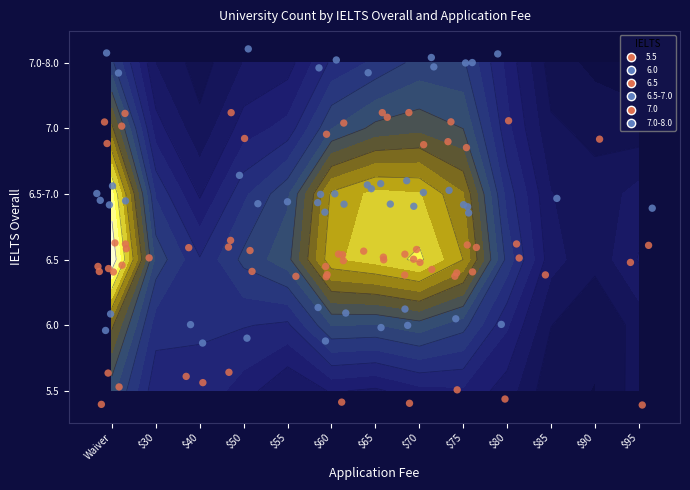

Reading right to left, list all the values displayed in this chart.

5.5: 1	1	1	1	1	1	2	3
6.0: 0	1	1	2	3	1	2	2
6.5: 2	2	5	6	6	4	1	8
6.5-7.0: 1	0	4	3	5	2	0	5
7.0: 0	1	3	2	2	2	0	4
7.0-8.0: 0	1	2	2	2	1	0	2